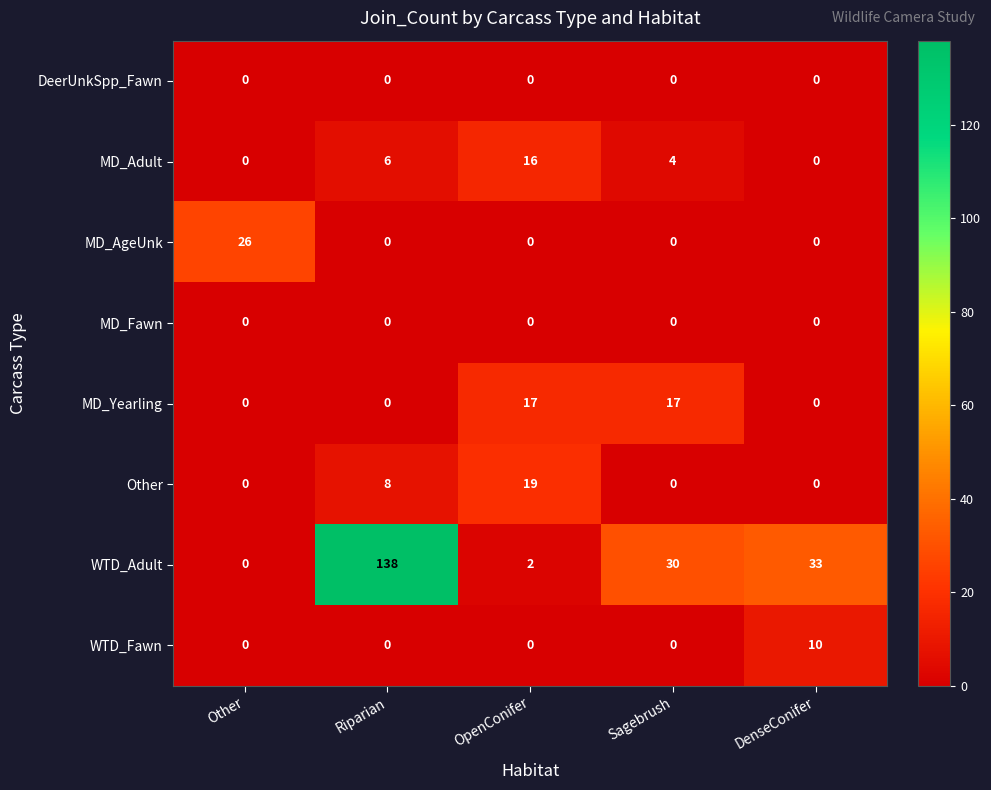

At which category is the sum across all series the highest?

Riparian